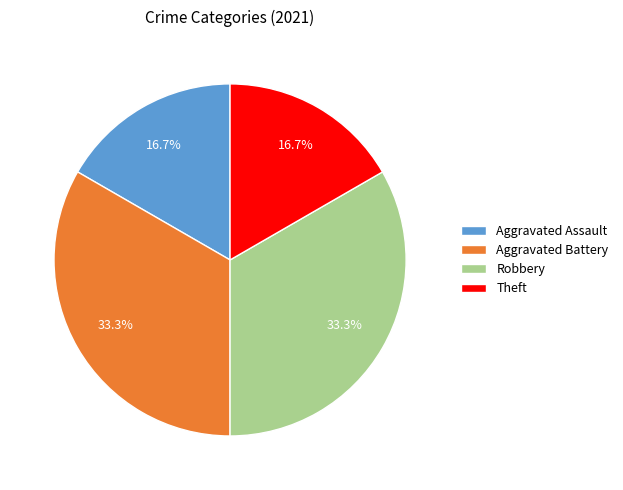

How many slices are in this pie chart?

4